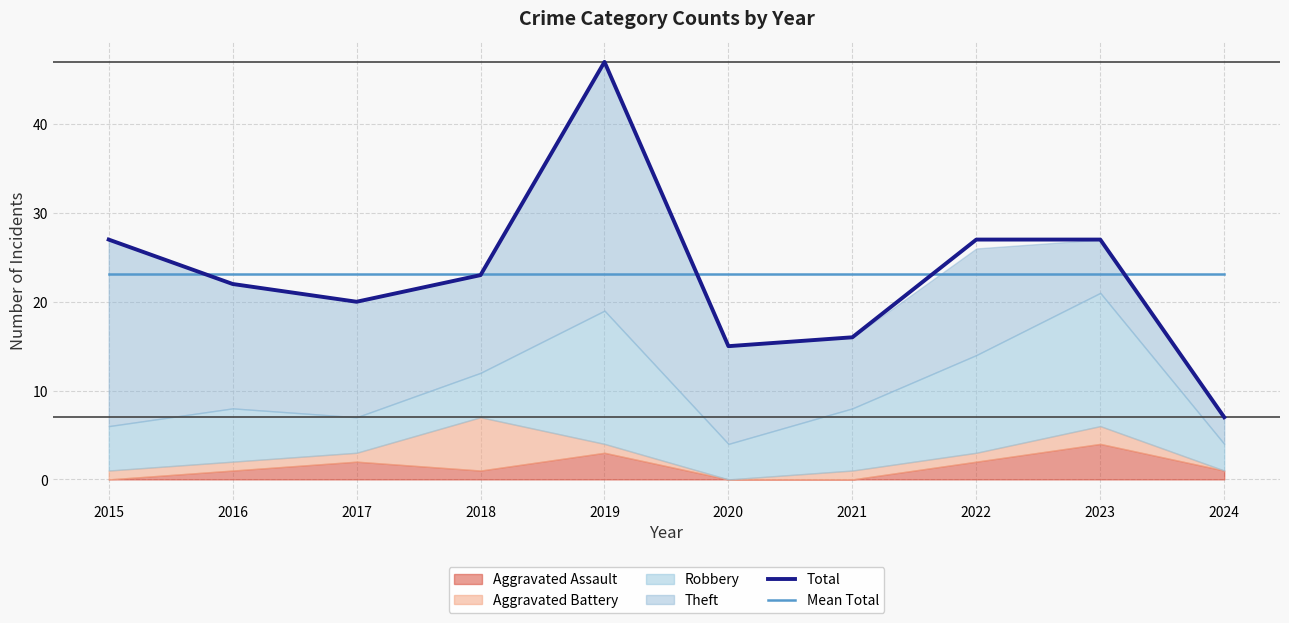

What is the lowest value of the Mean Total series?

23.1